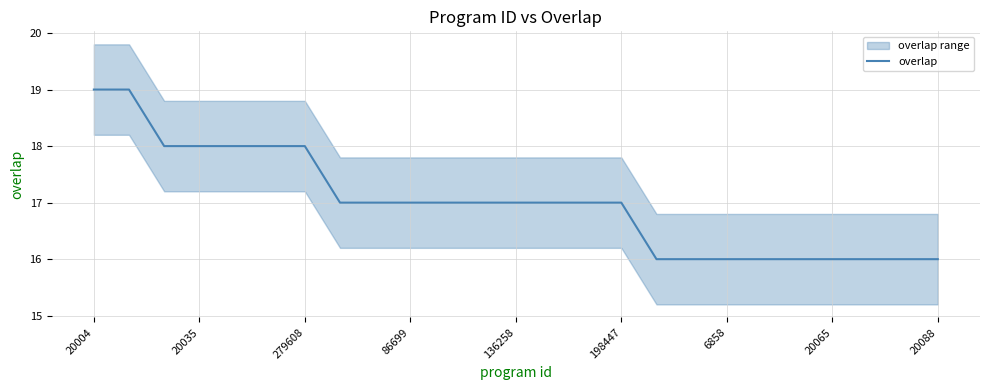

True or false: the data has more than 2 interior local peaks.

False